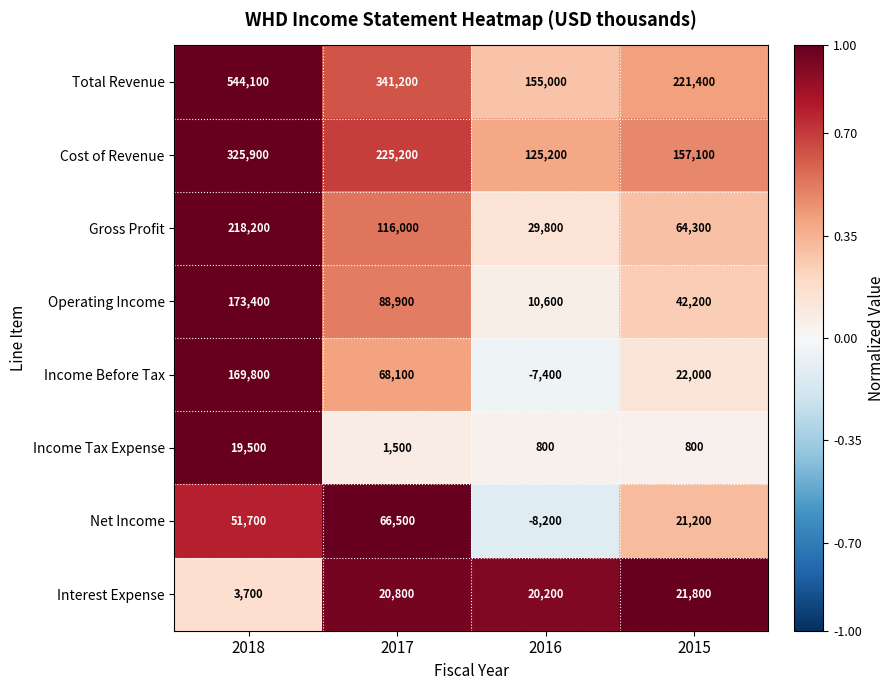

What is the spread (max minus min) of values at 2018?

540400